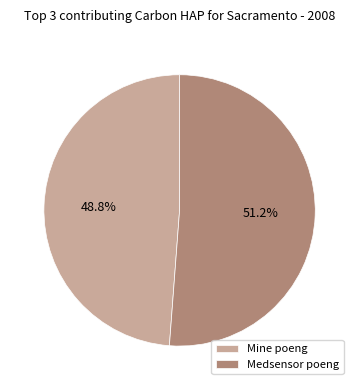

To the nearest percent, what is the average slice percentage?

50%